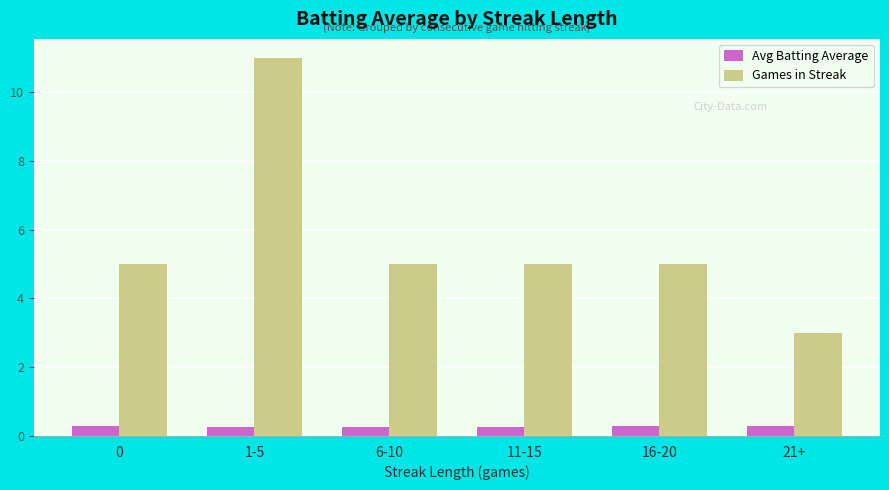

The Games in Streak series shows 3.0 at 21+. True or false?

True